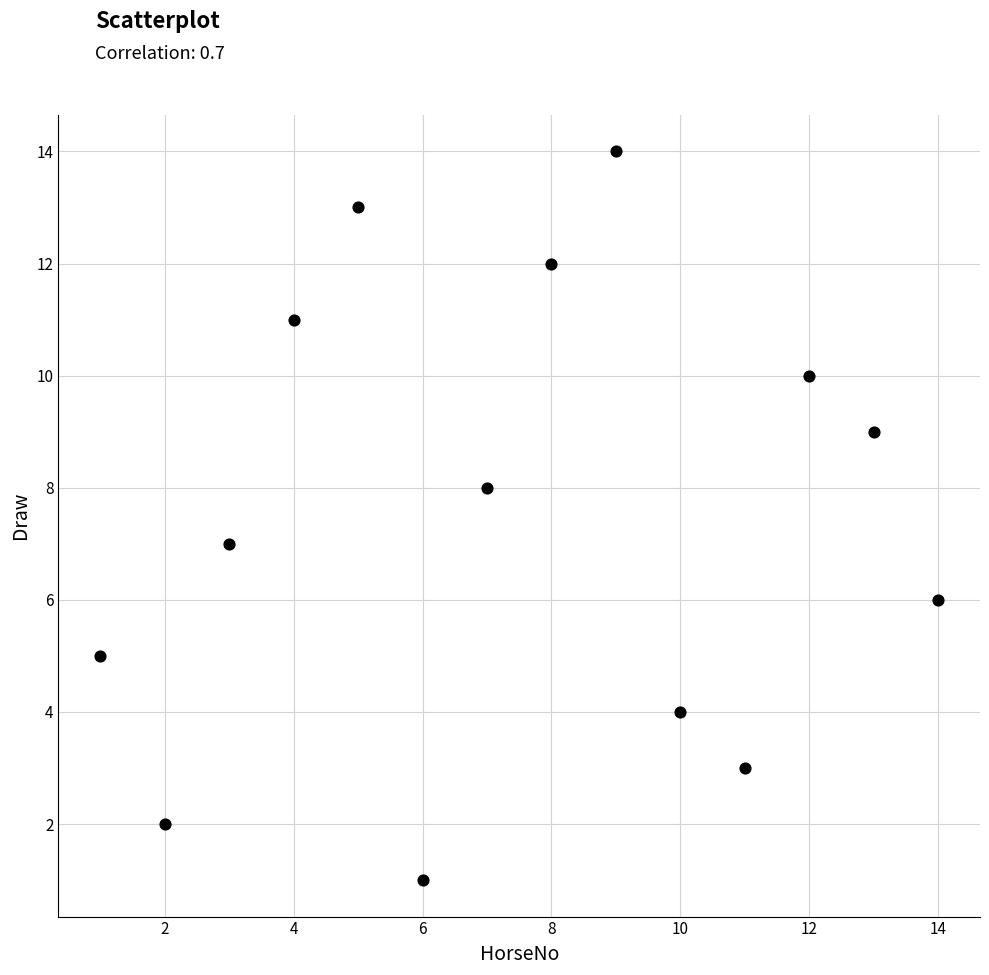

What is the range of X values (max minus min)?

13